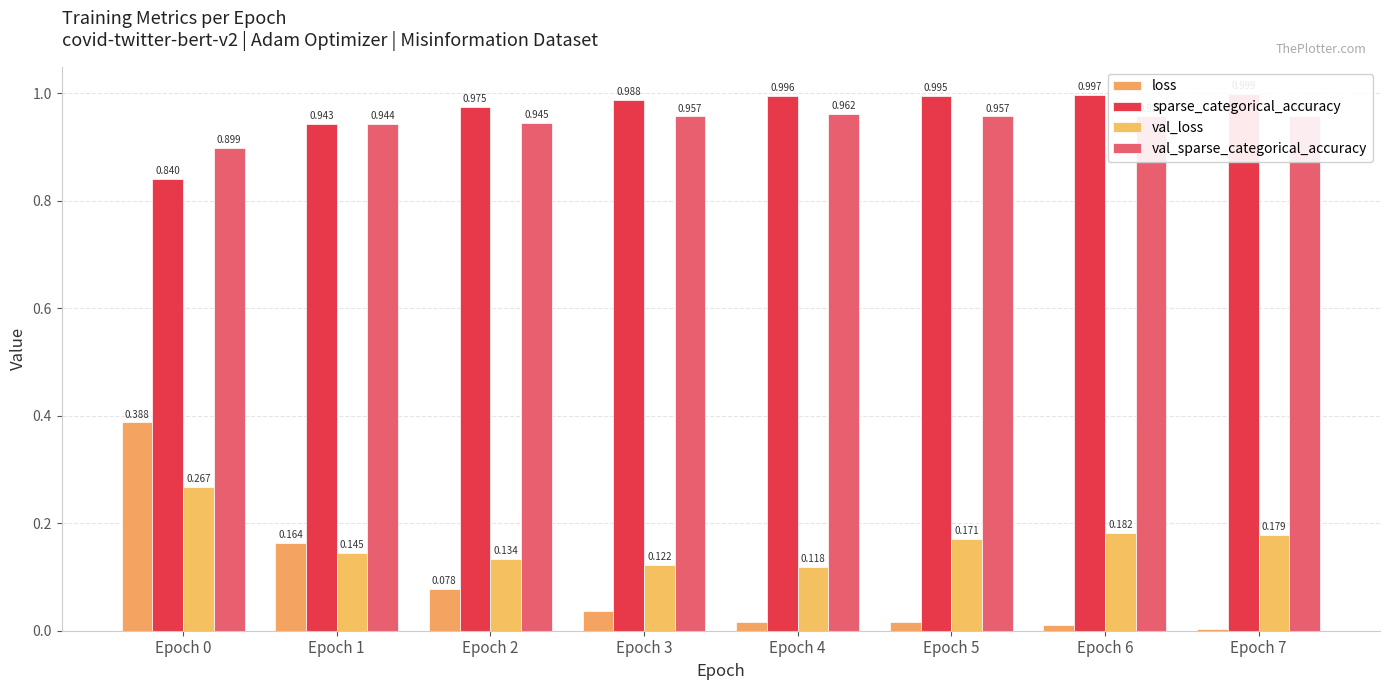

How many bars are there in each group?

4